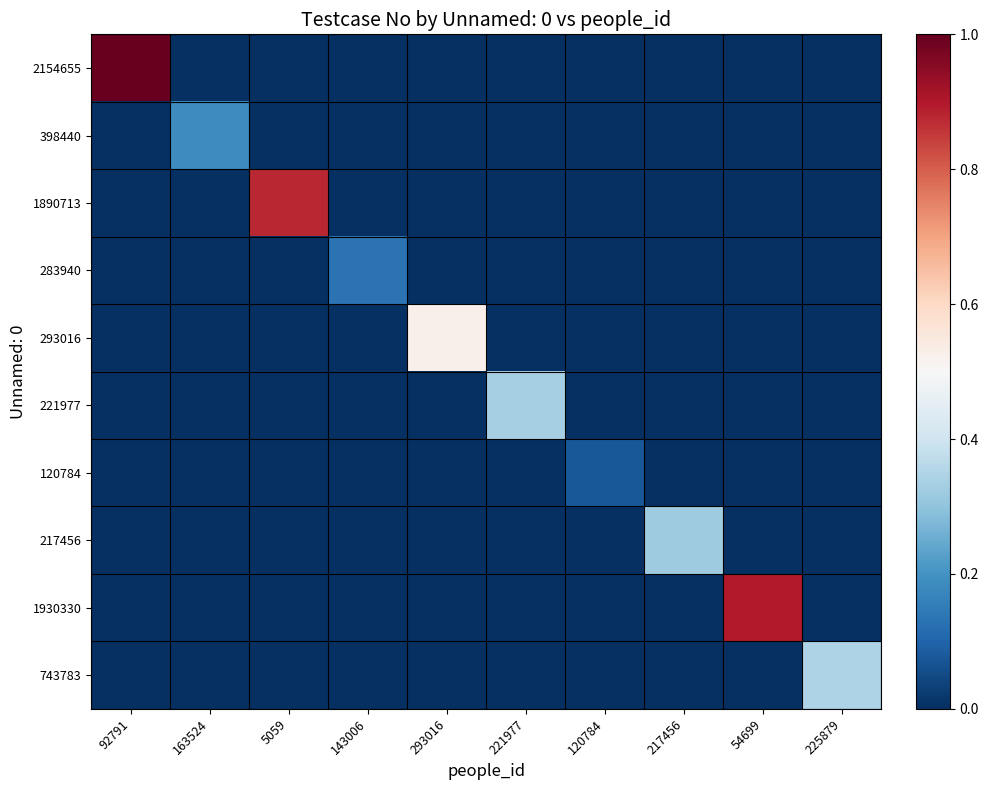

What is the difference between the highest and lowest values at 217456?

0.3